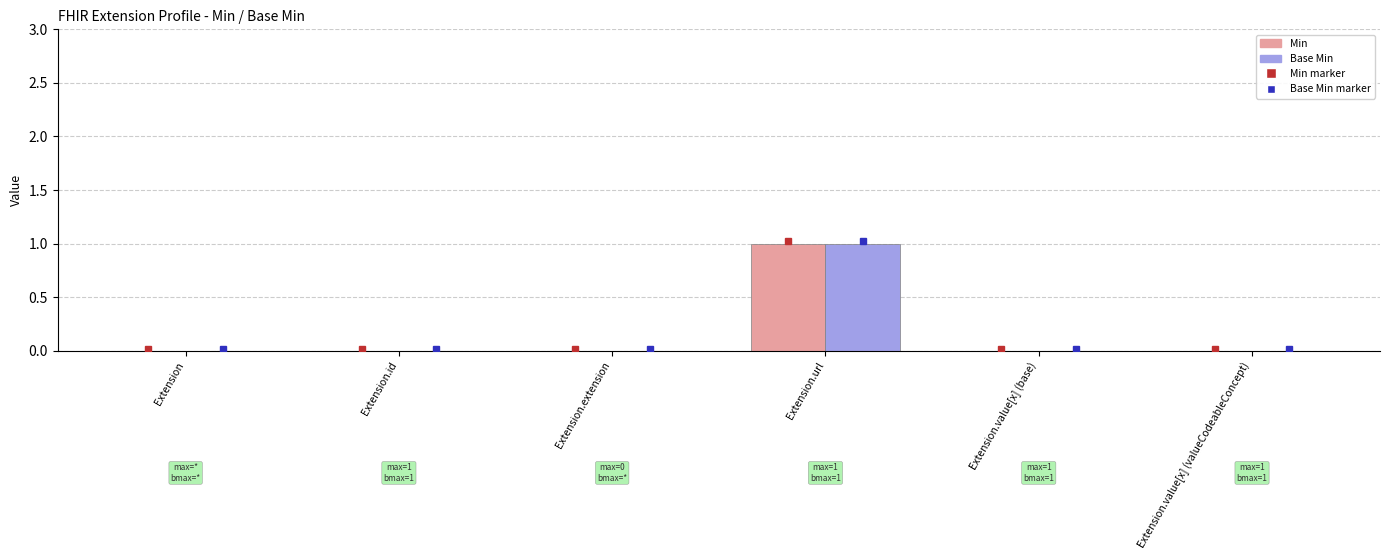

Count the Base Min values in the range 0 to 1.

6